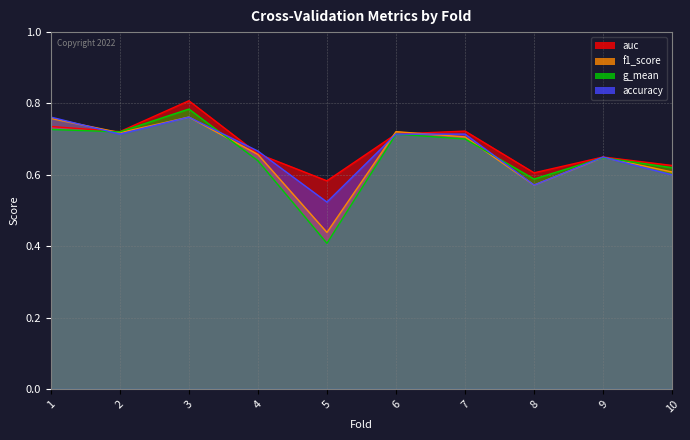

What is the sum of the accuracy values at 2 and 9?

1.4